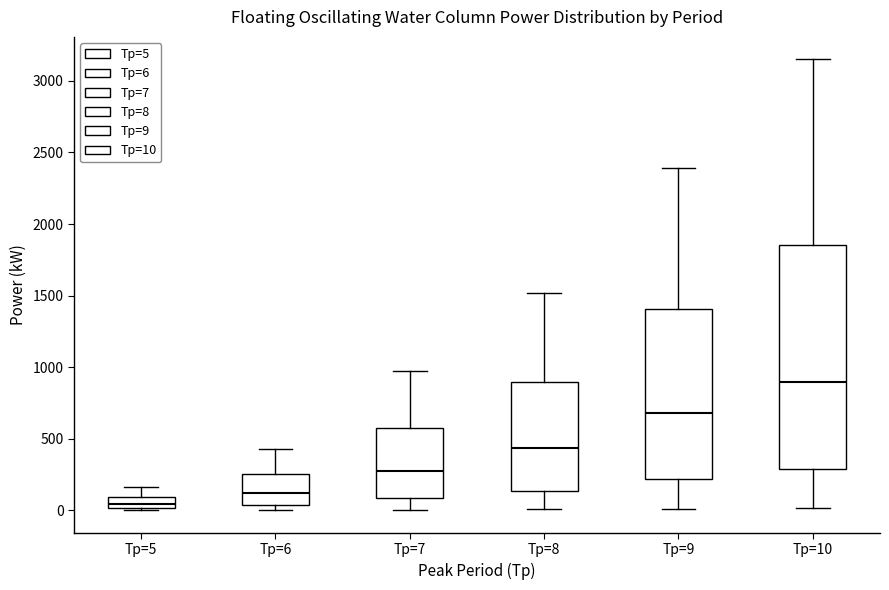

Which box is the tallest, from its lower edge to its upper edge?

Tp=10